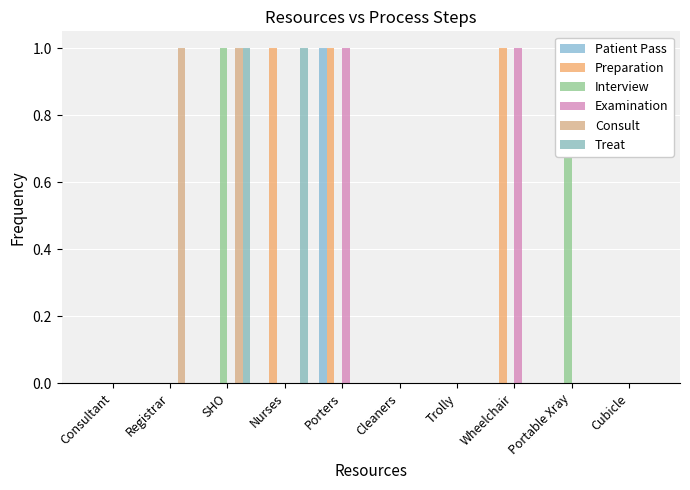

True or false: Interview has a value of 1 at Trolly.

False